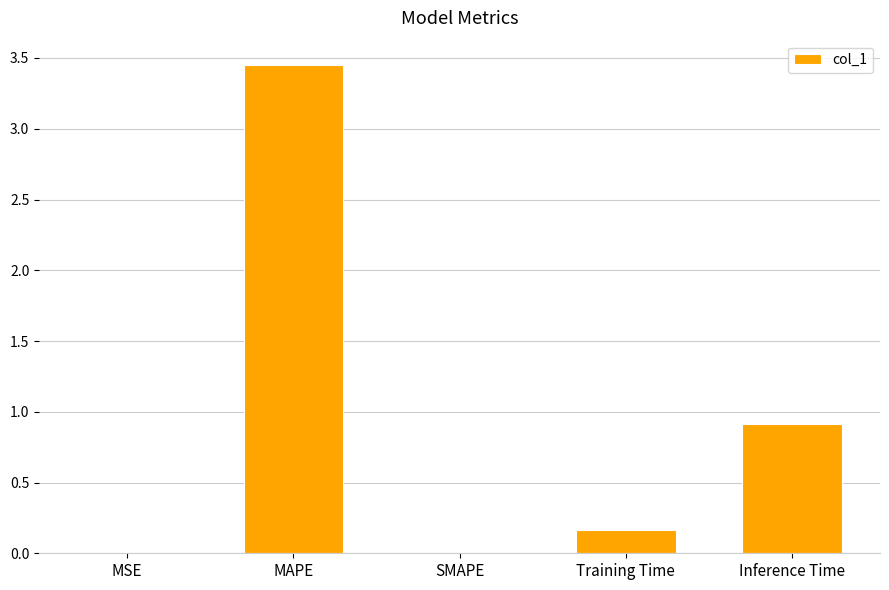

How many data points does each series have?

5